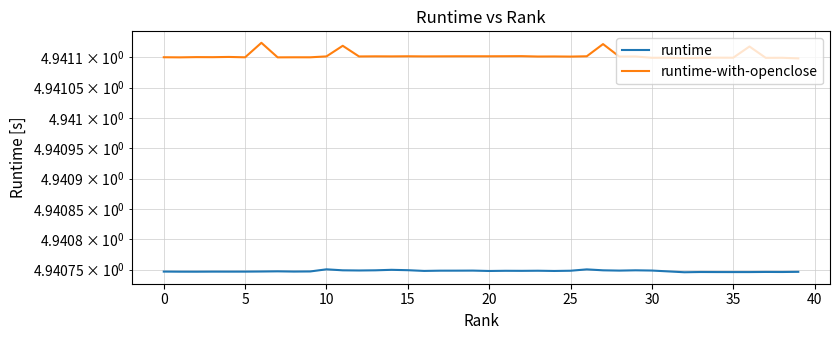

The value of runtime-with-openclose at 39 is 3.0. True or false?

False